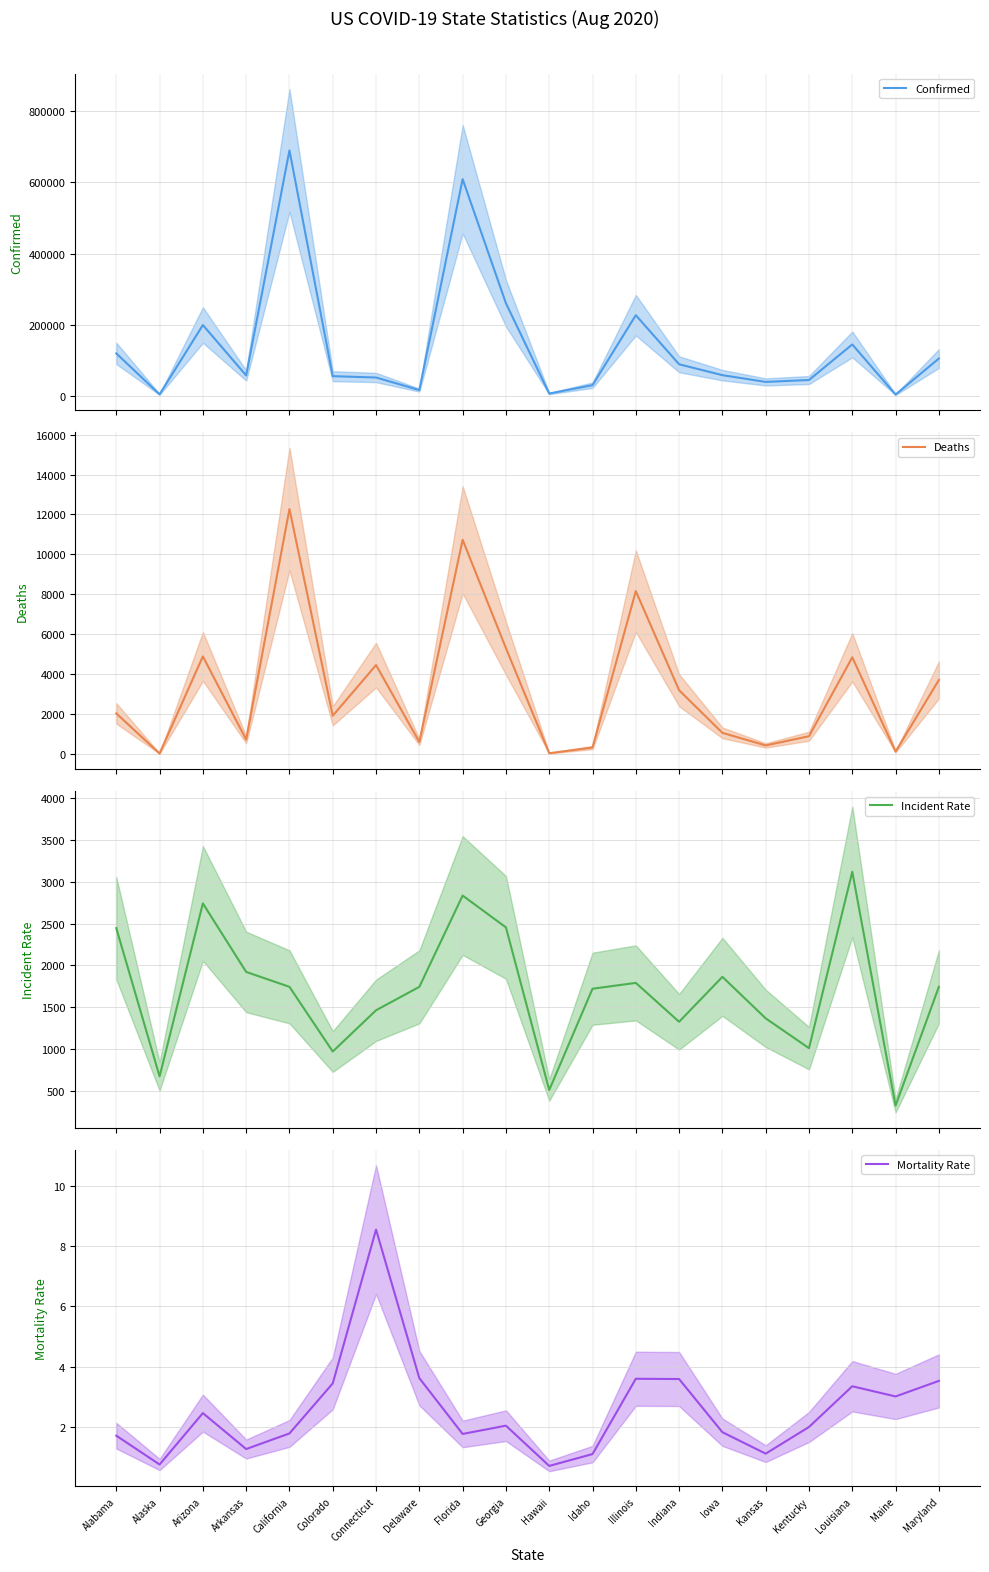

List the series in order of their peak value, lowest first.

Mortality Rate, Incident Rate, Deaths, Confirmed